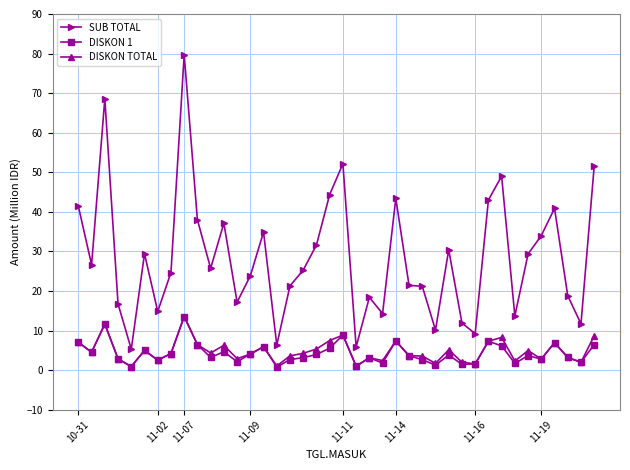

Which series has the largest total across all categories?

SUB TOTAL